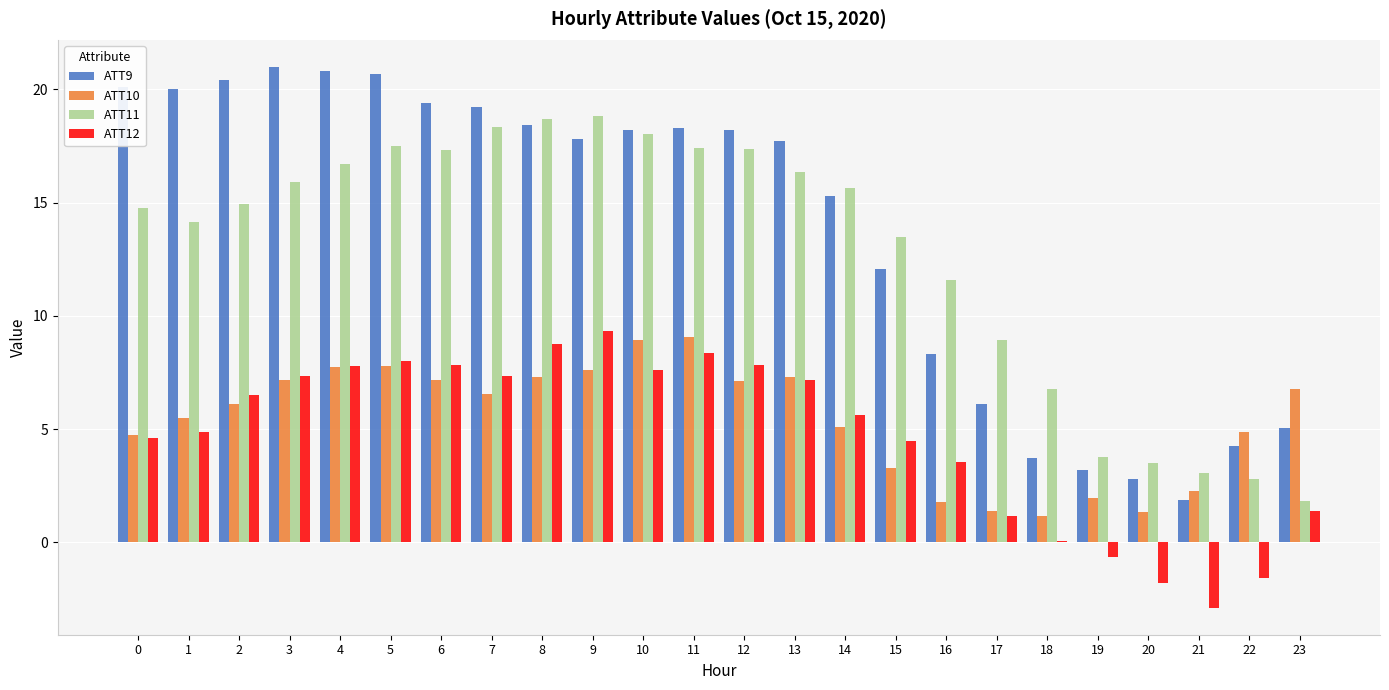

What is the highest value of the ATT12 series?

9.3